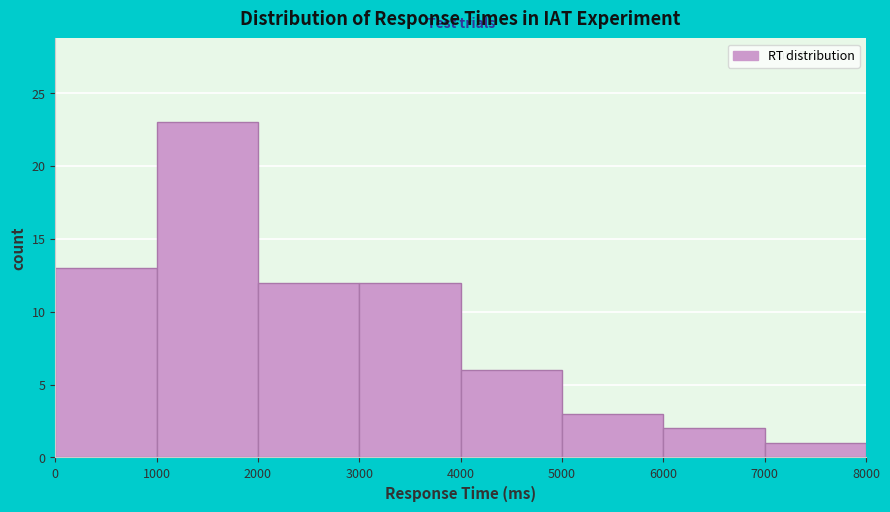

Reading left to right, list every bar in this chart as the range it spans on the x-axis followed by its height. The values are not printed on the chart, so give them approximately, as read against the axis.

0 to 1000: 13
1000 to 2000: 23
2000 to 3000: 12
3000 to 4000: 12
4000 to 5000: 6
5000 to 6000: 3
6000 to 7000: 2
7000 to 8000: 1